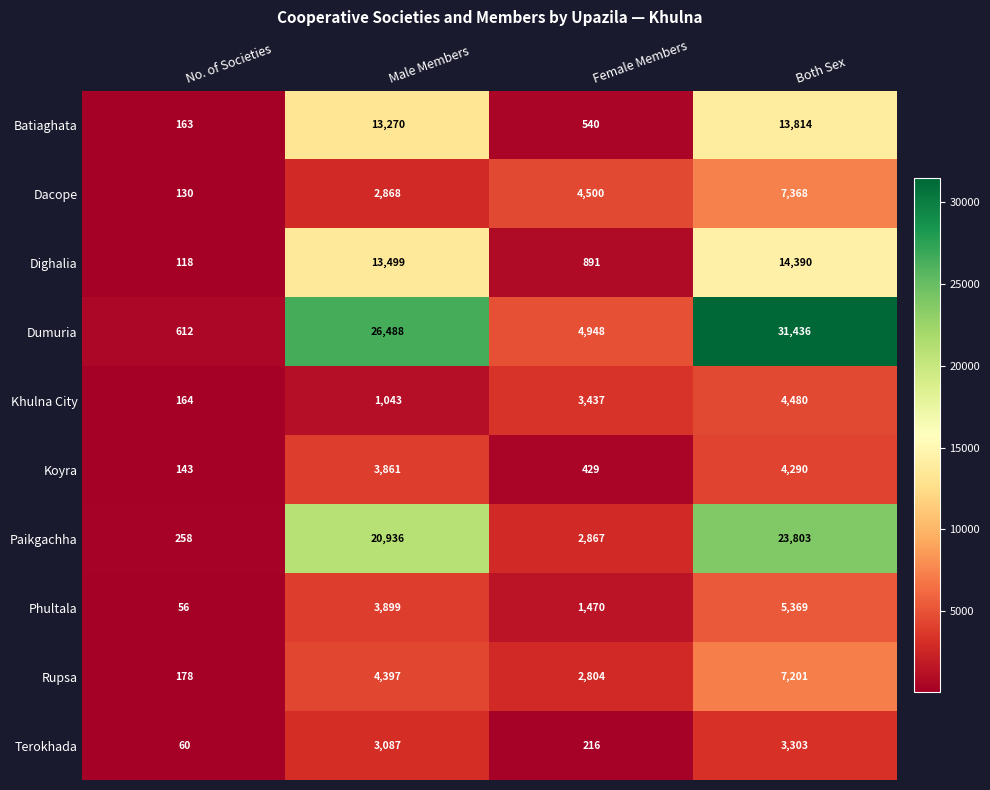

What is the average value of the Batiaghata series?

6947